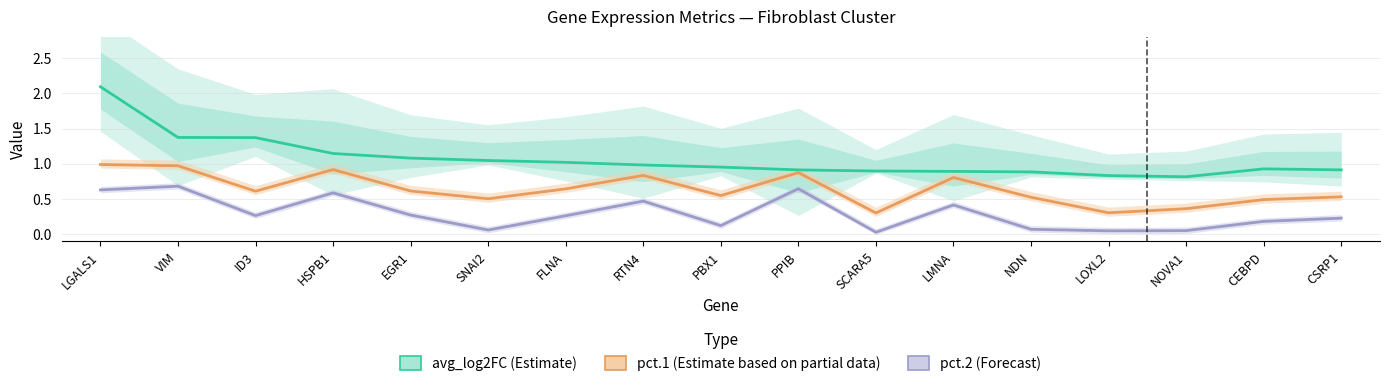

Which series has the largest range (max minus min)?

avg_log2FC (Estimate)